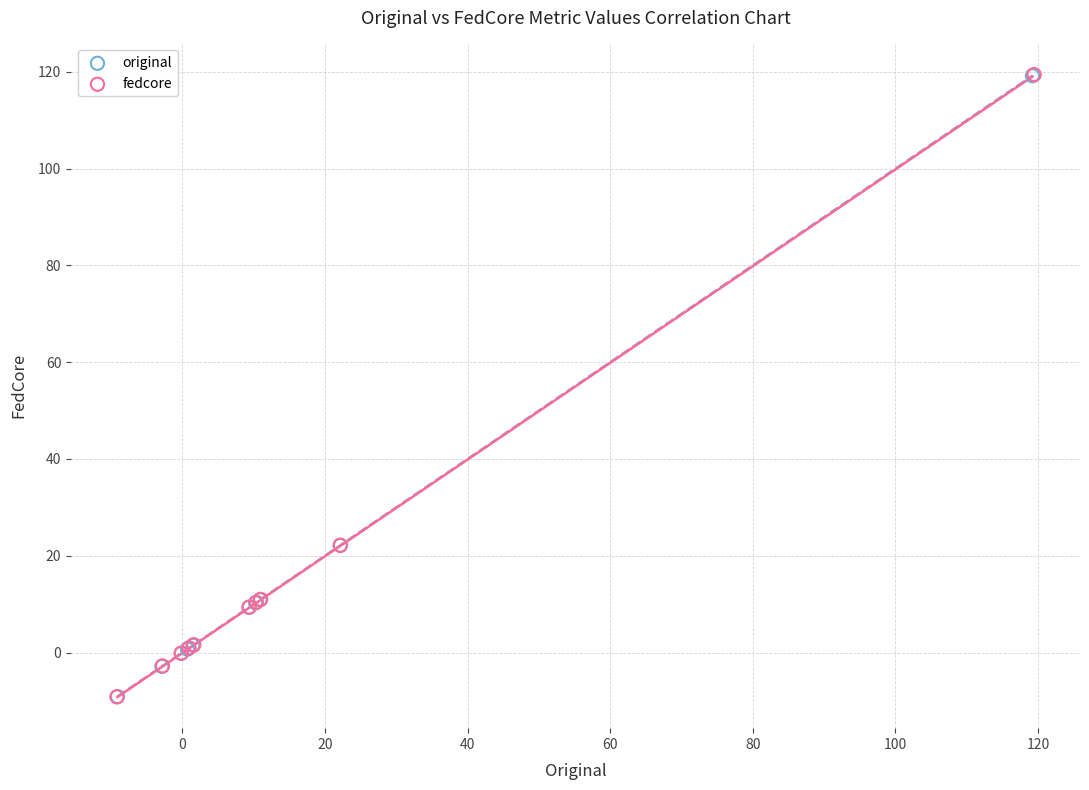

Which series has the largest Y range (max minus min)?

fedcore